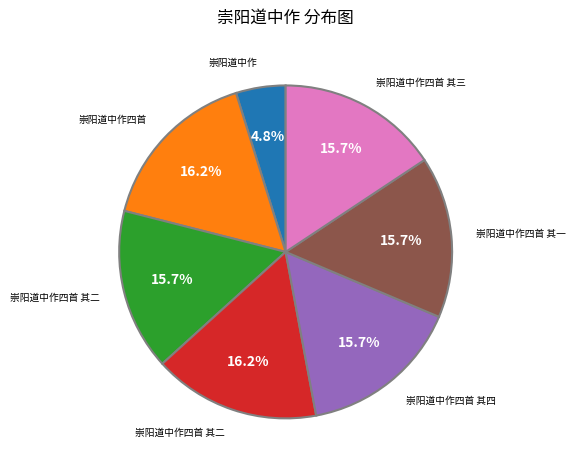

Is there any slice that represents more than half of the pie?

No